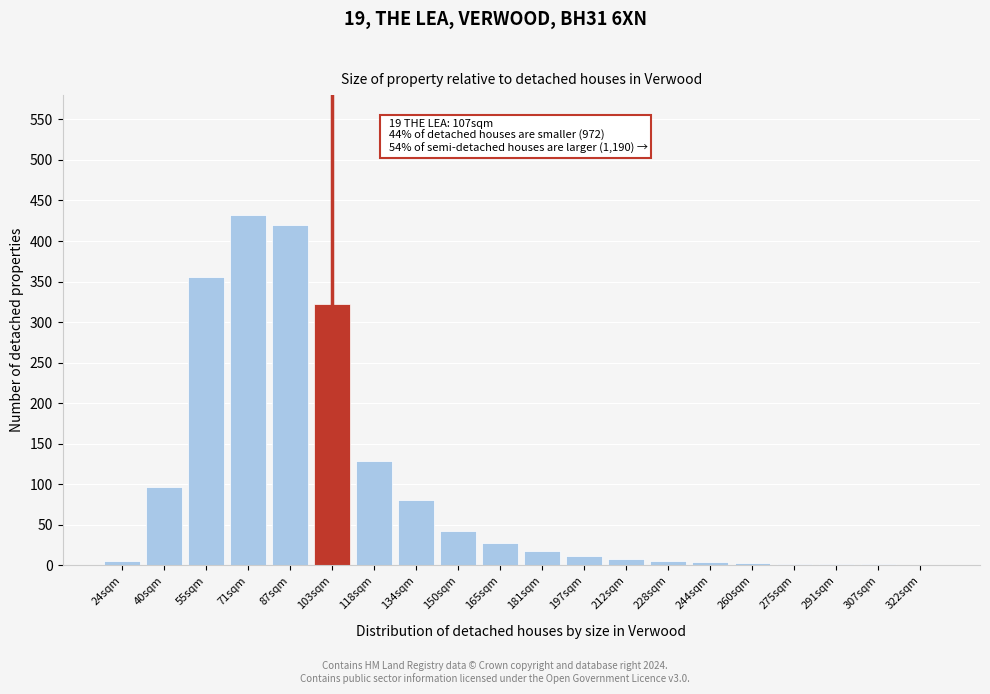

What is the sum of the values at 134sqm and 165sqm?

108